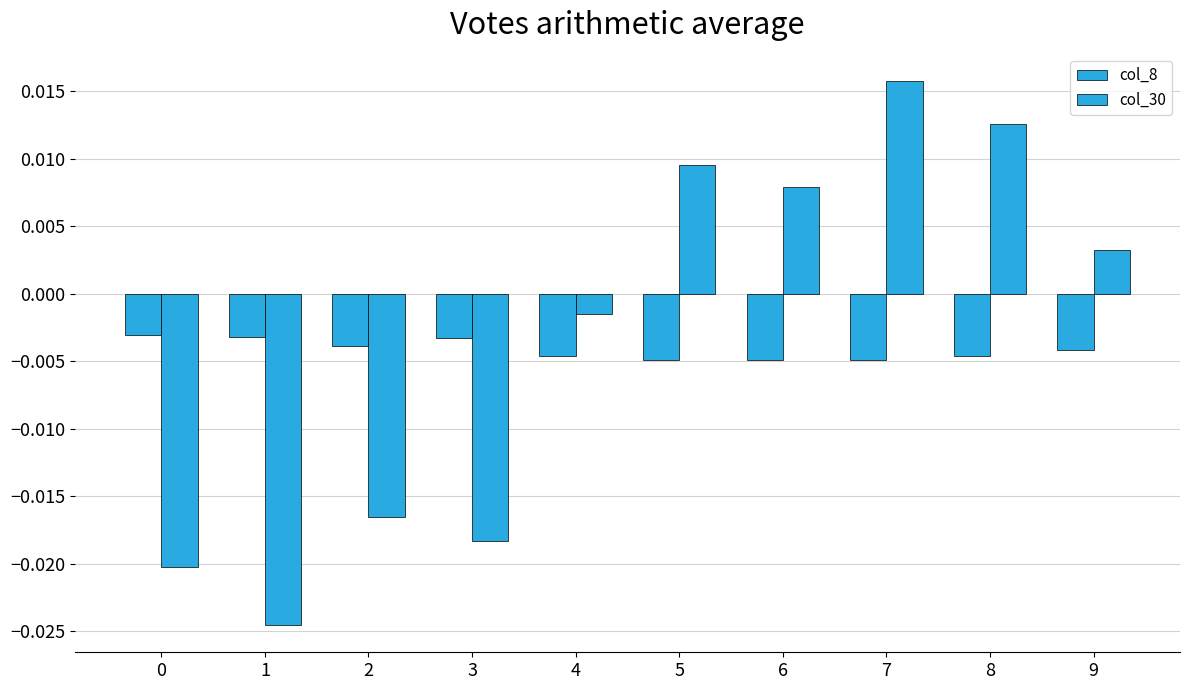

How many groups of bars are there?

10